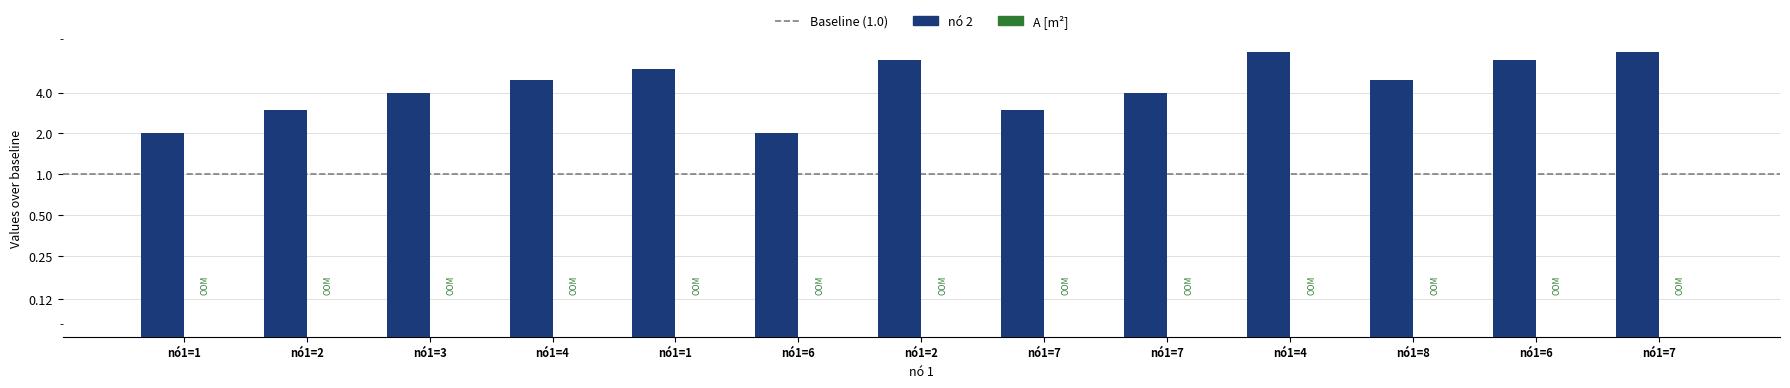

True or false: the data shows 7 at nó1=7.

False